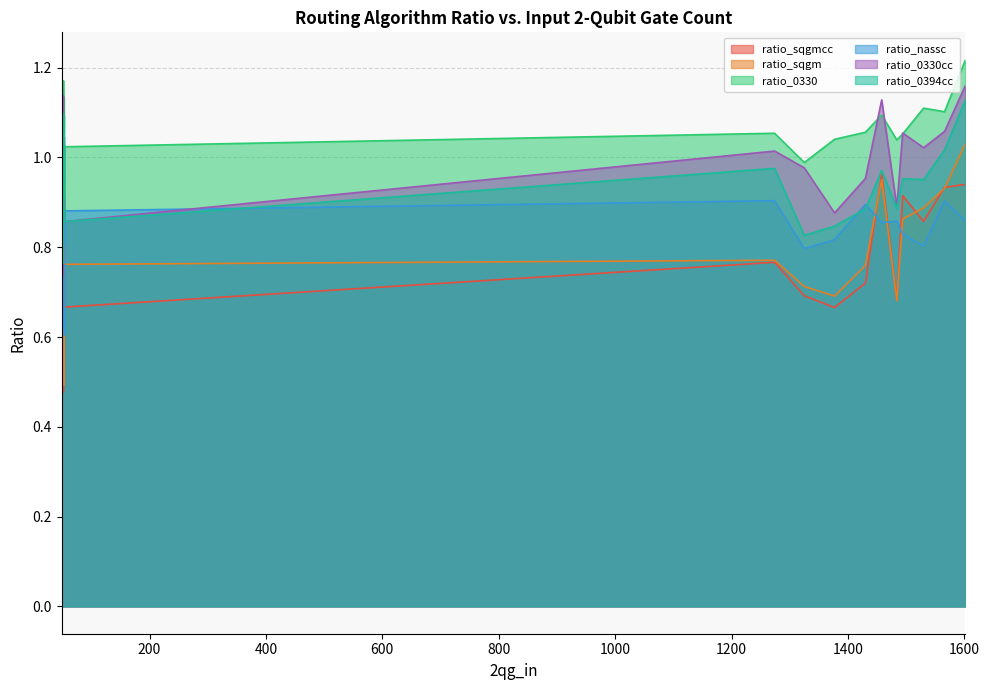

What is the value of the ratio_sqgmcc point at the 8th from the left?

0.9